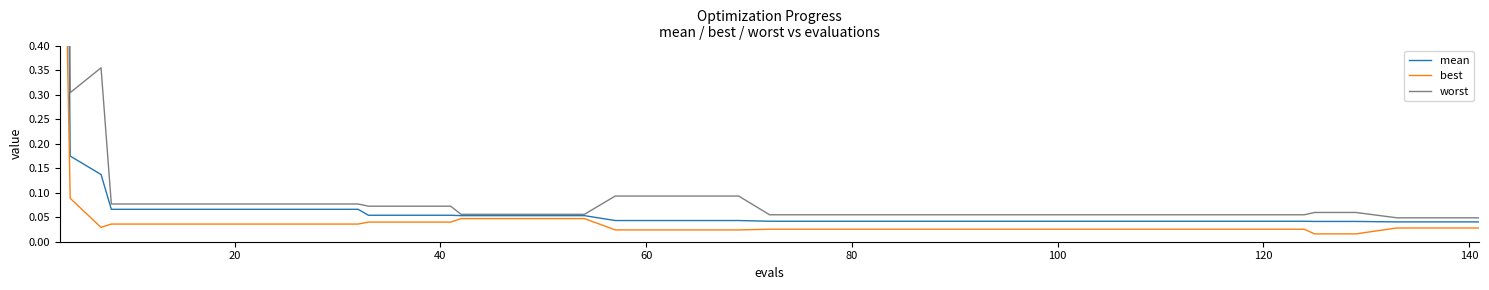

How many lines are shown in the chart?

3